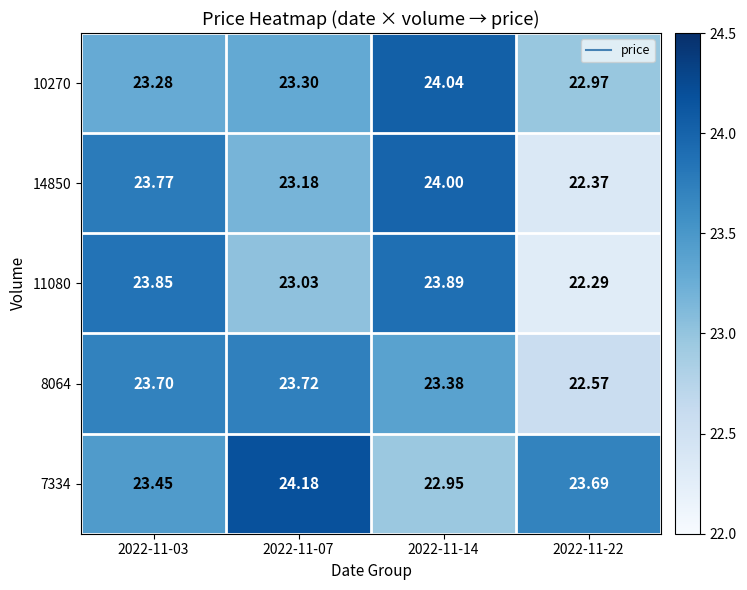

Is the value of 10270 at 2022-11-22 greater than the value of 11080 at 2022-11-03?

No